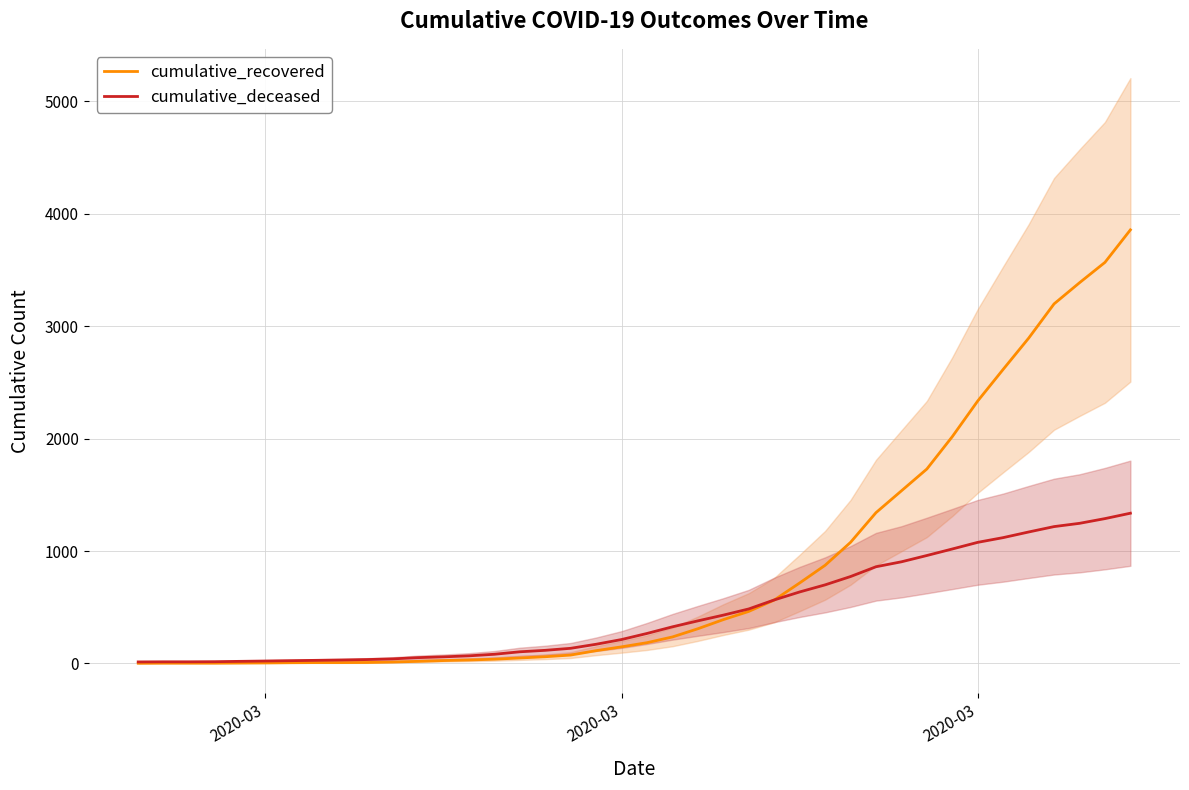

Rank the series by their average value, from highest to lowest.

cumulative_recovered, cumulative_deceased